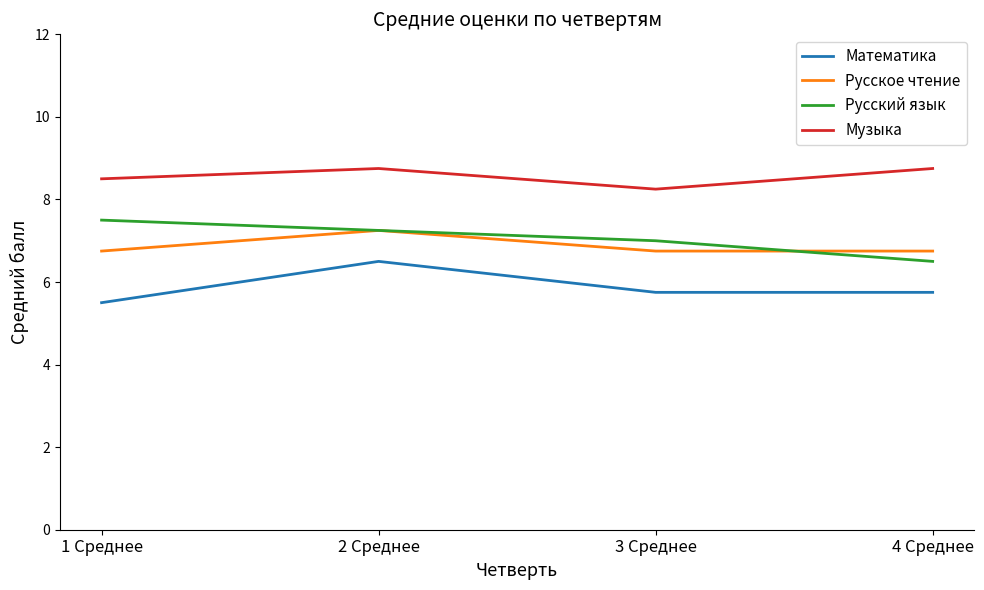

Which category has the lowest value across all series?

1 Среднее